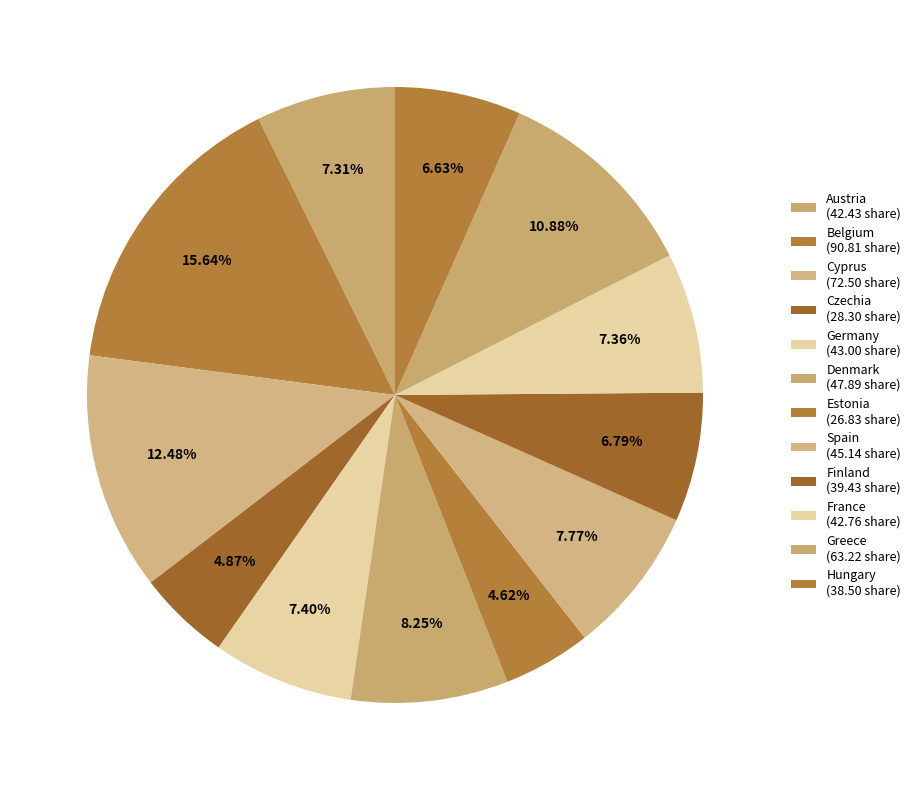

To the nearest percent, what percentage of the pie is Hungary?

7%